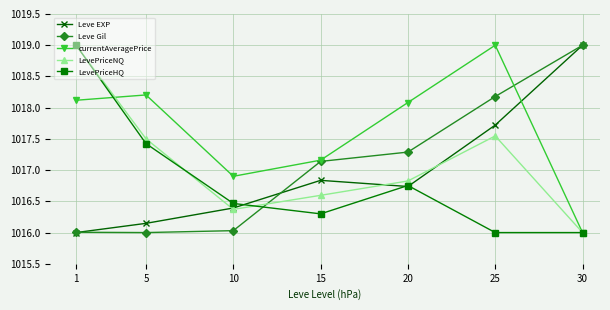

At which label is Leve EXP closest to 1017?

15